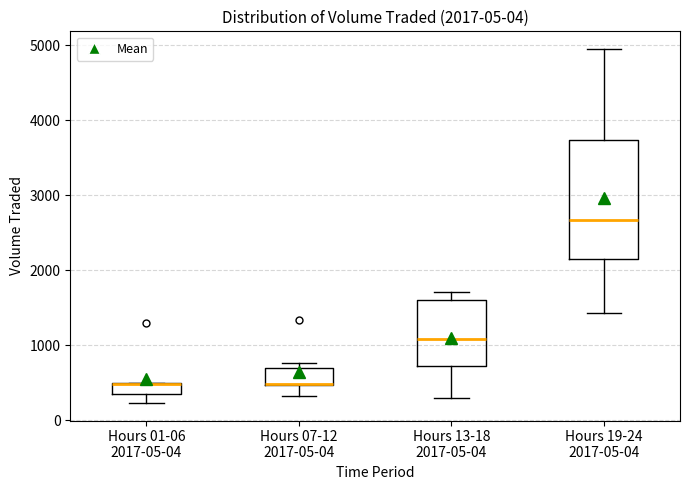

Comparing the boxes themselves (not the whiskers), which one is the tallest?

Hours 19-24 2017-05-04